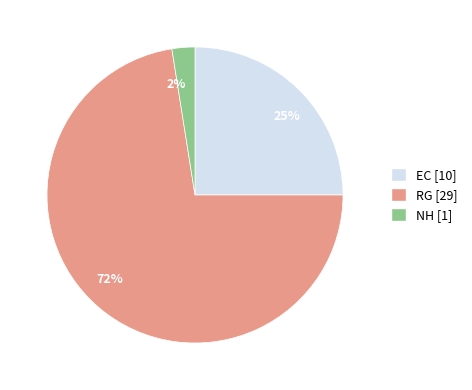

To the nearest percent, what is the average slice percentage?

33%